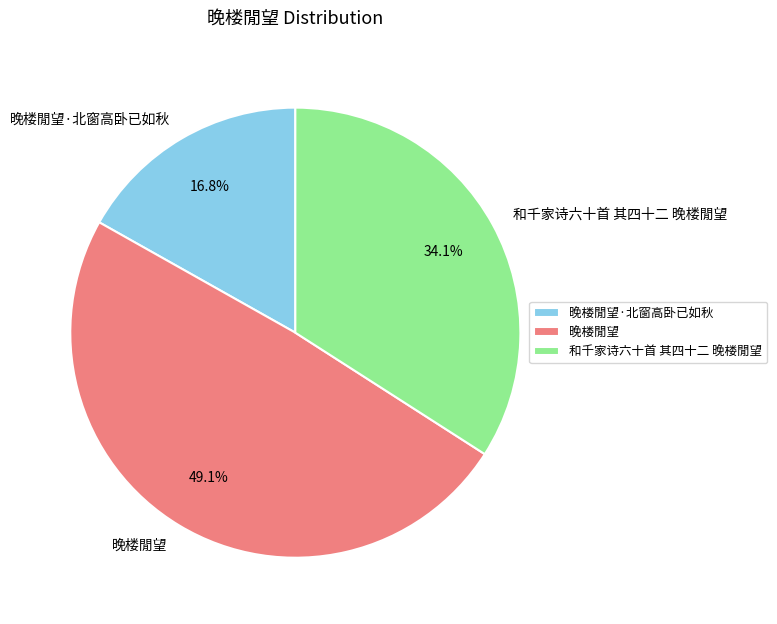

What is the smallest slice in the pie chart?

晚楼閒望·北窗高卧已如秋